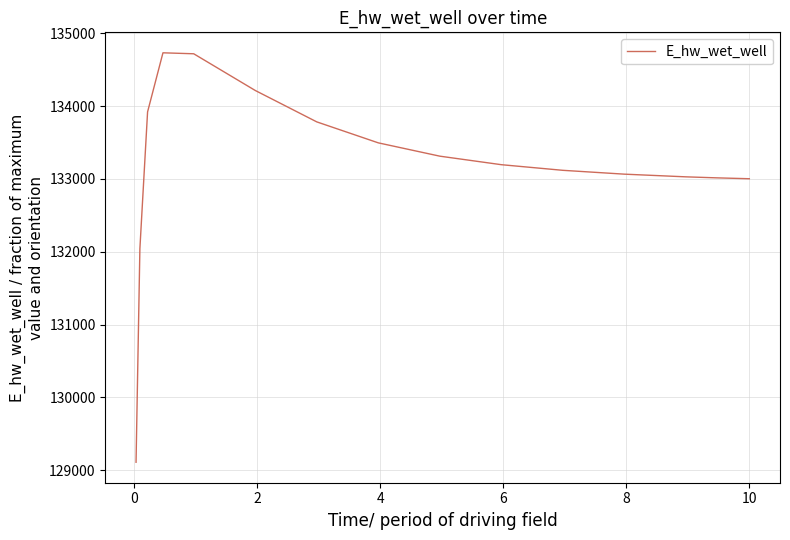

What is the smallest value displayed?

129109.2